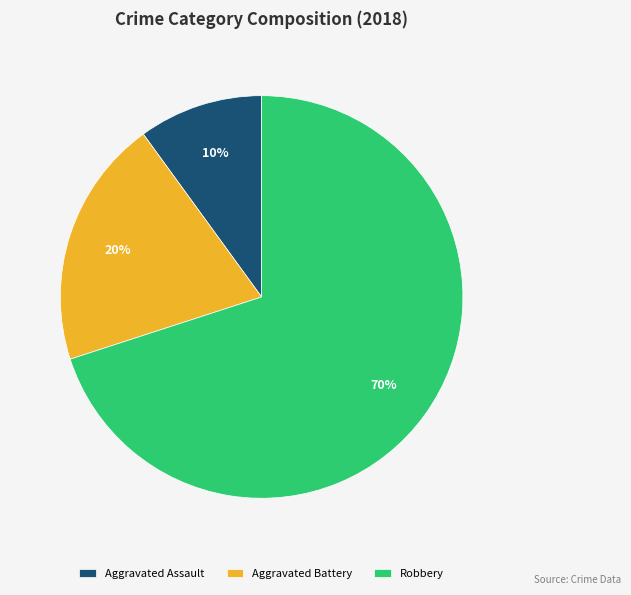

To the nearest percent, what is the difference between the Aggravated Battery and Robbery slice percentages?

50%